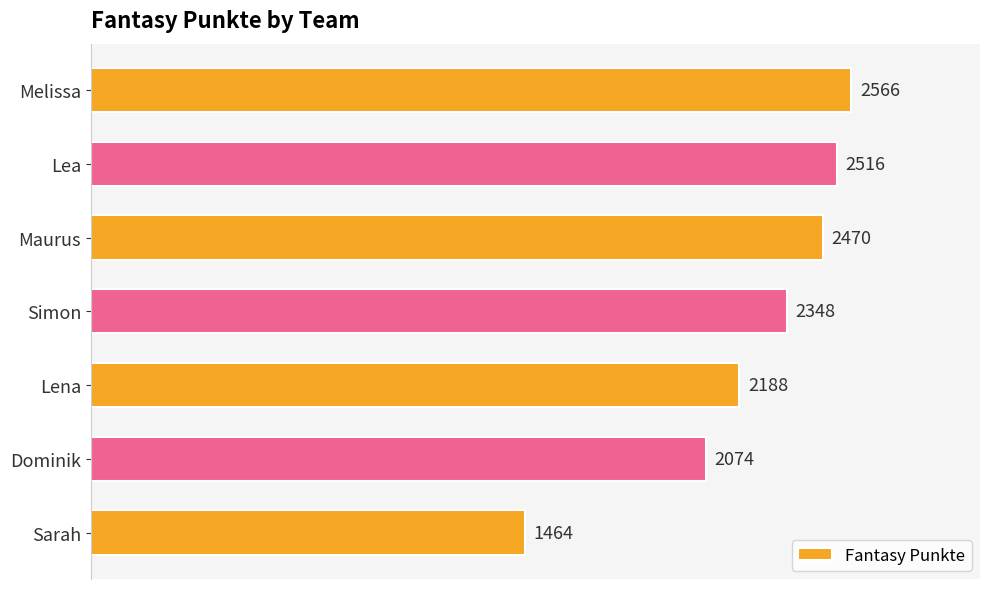

How many values are below 2348?

3